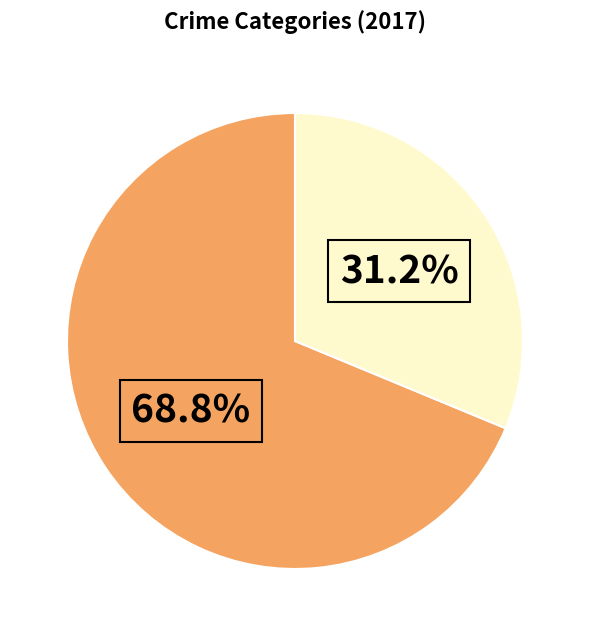

How many segments does this pie chart have?

2